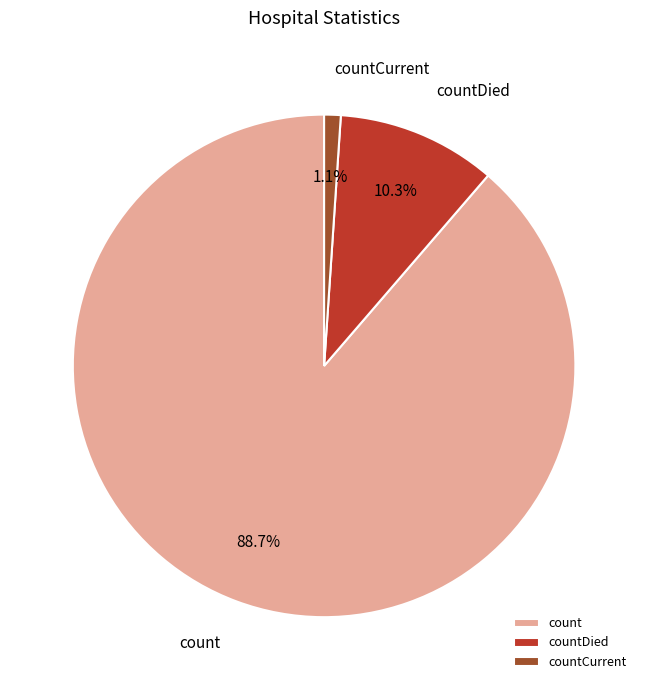

Do countCurrent and count together represent more than half of the pie?

Yes